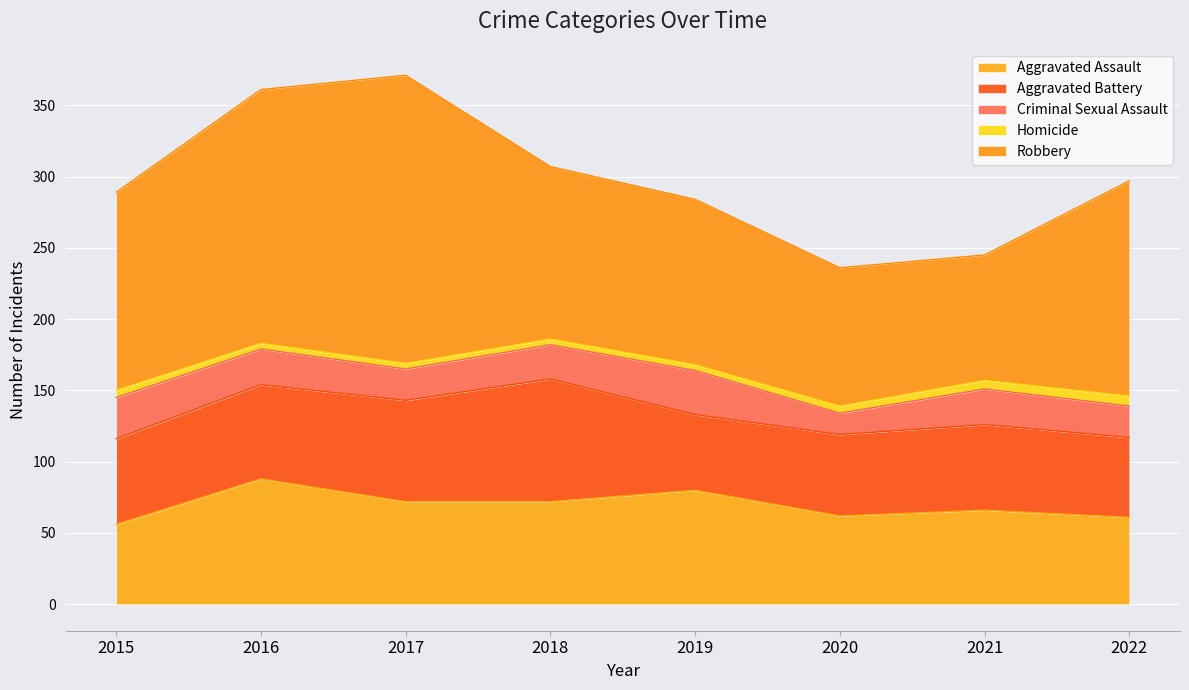

List the labels in order of Aggravated Battery value, largest first.

2018, 2017, 2016, 2015, 2021, 2020, 2022, 2019